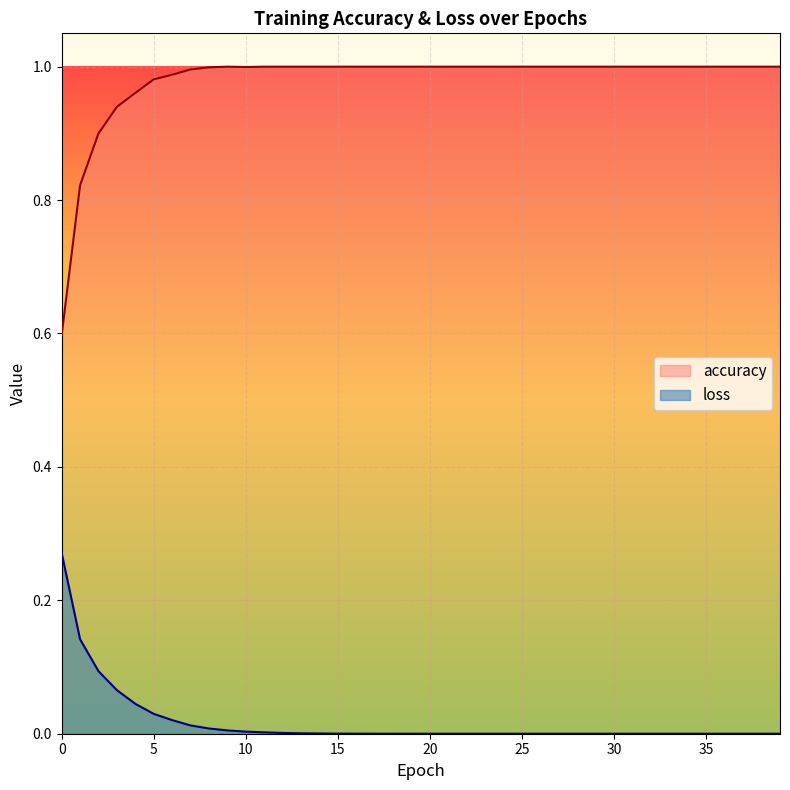

Is the value of accuracy at 32 greater than the value of loss at 5?

Yes